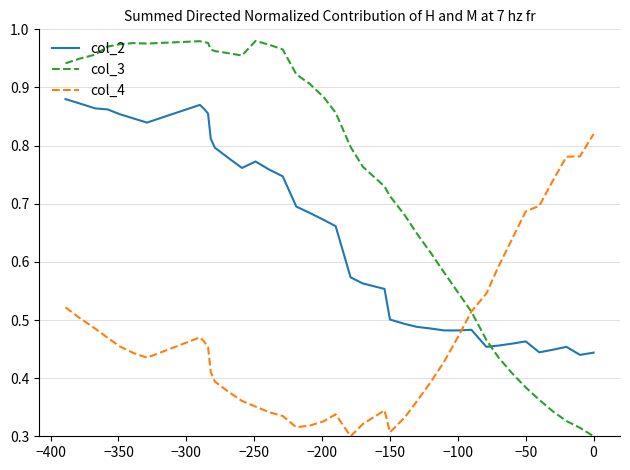

After their last crossing, which series has the higher values: col_4 or col_2?

col_4